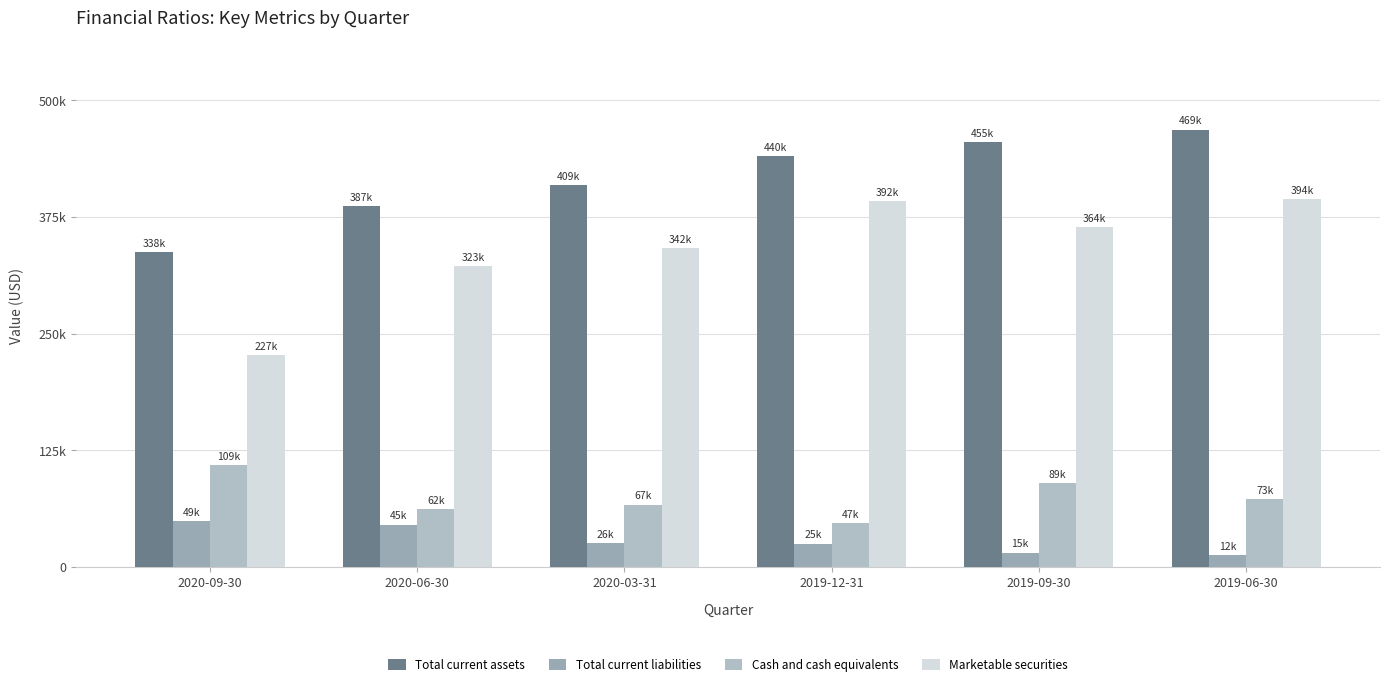

What is the maximum value shown in the chart?

468785